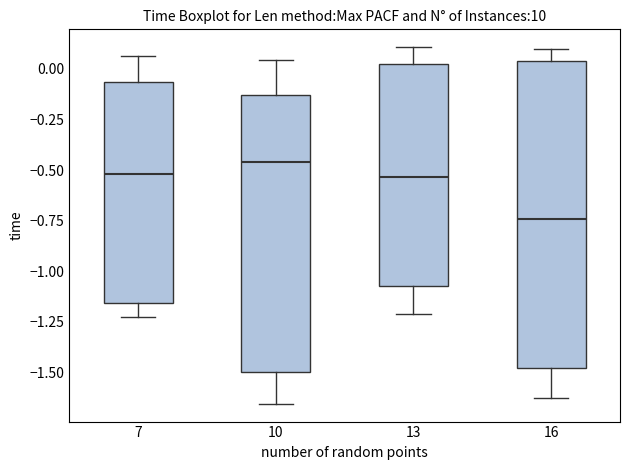

Which box's median line is the lowest?

16